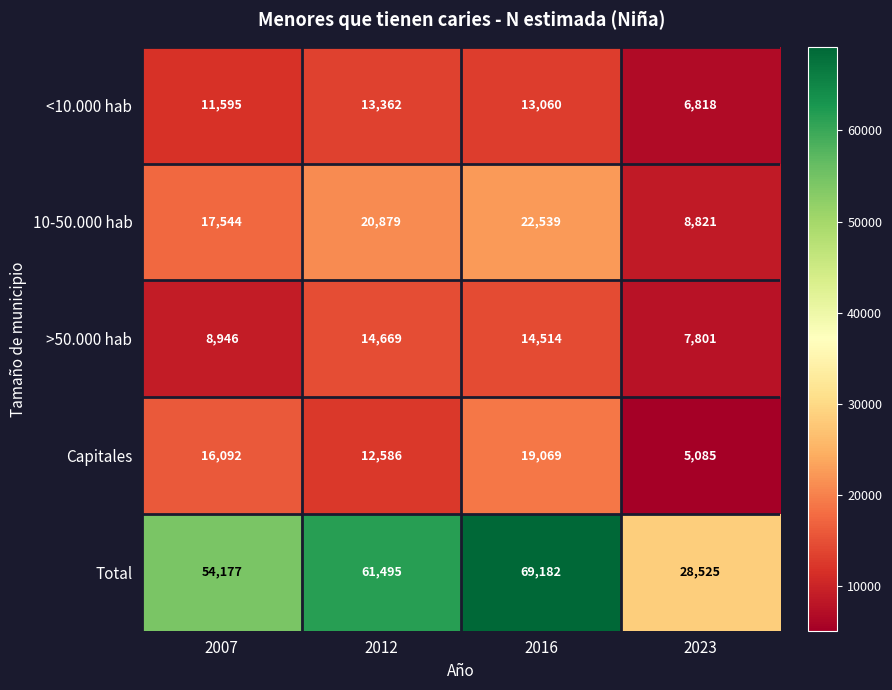

At which category is the sum across all series the highest?

2016